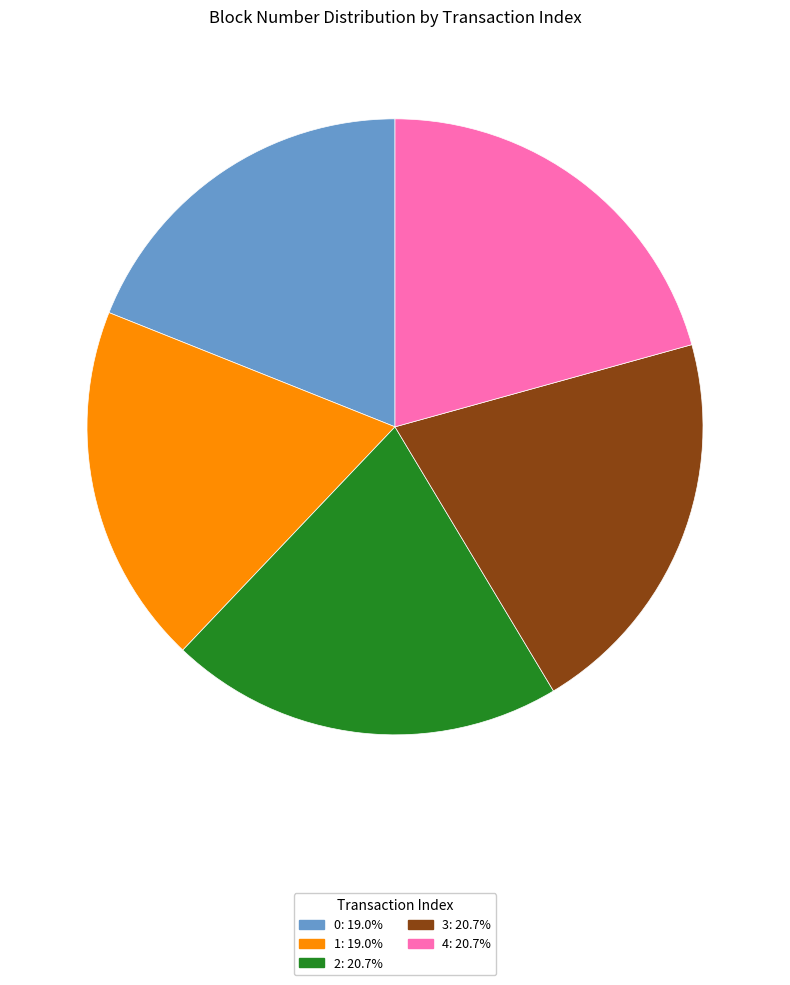

Combined, do 1: 19.0% and 2: 20.7% account for over 50%?

No